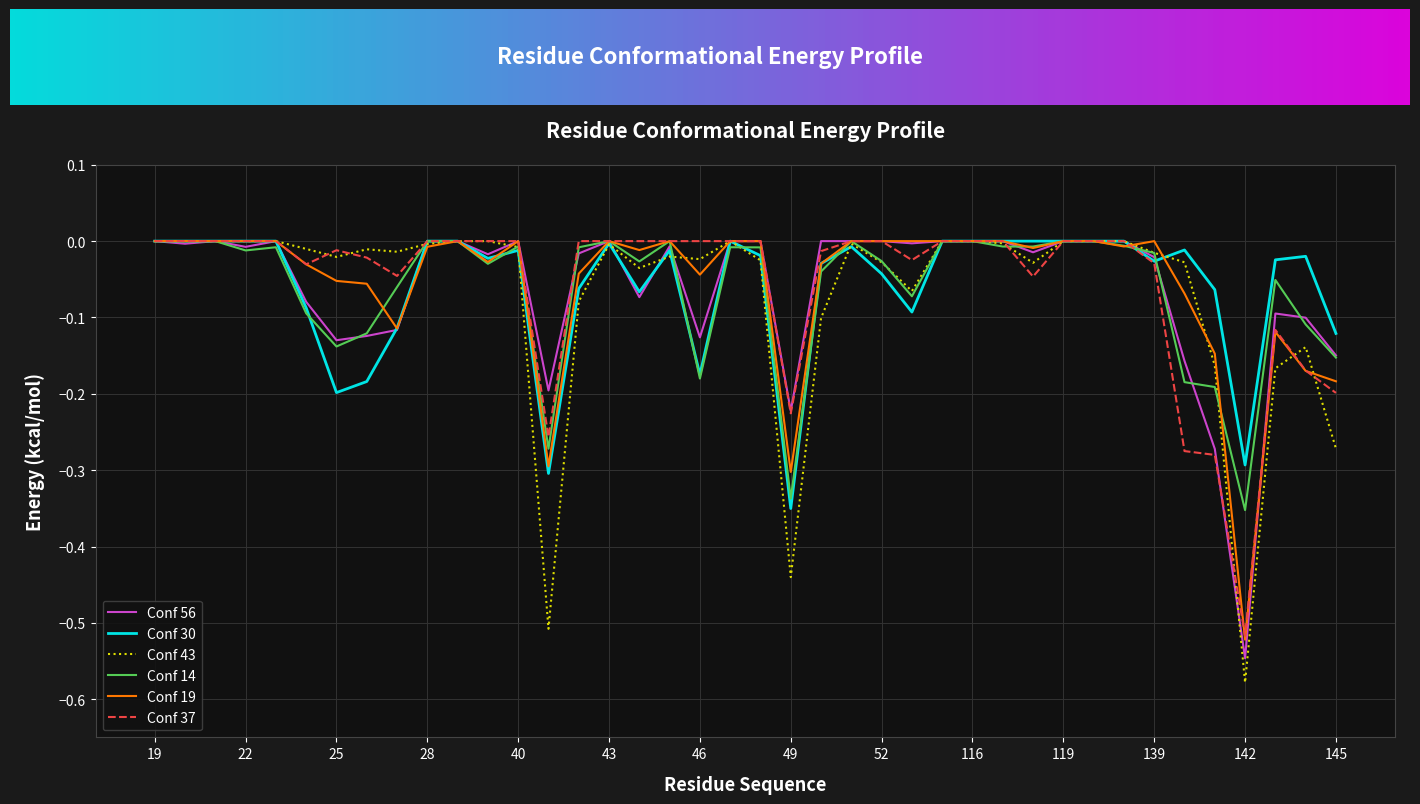

Which series ends up on top after the final intersection of Conf 43 and Conf 37?

Conf 37